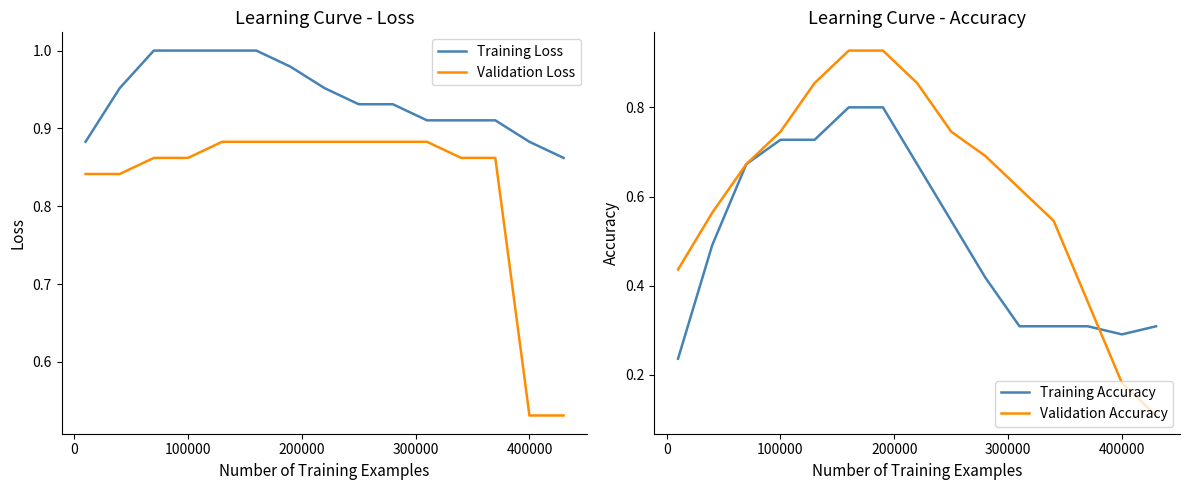

True or false: Training Loss and Validation Loss cross at least once.

False